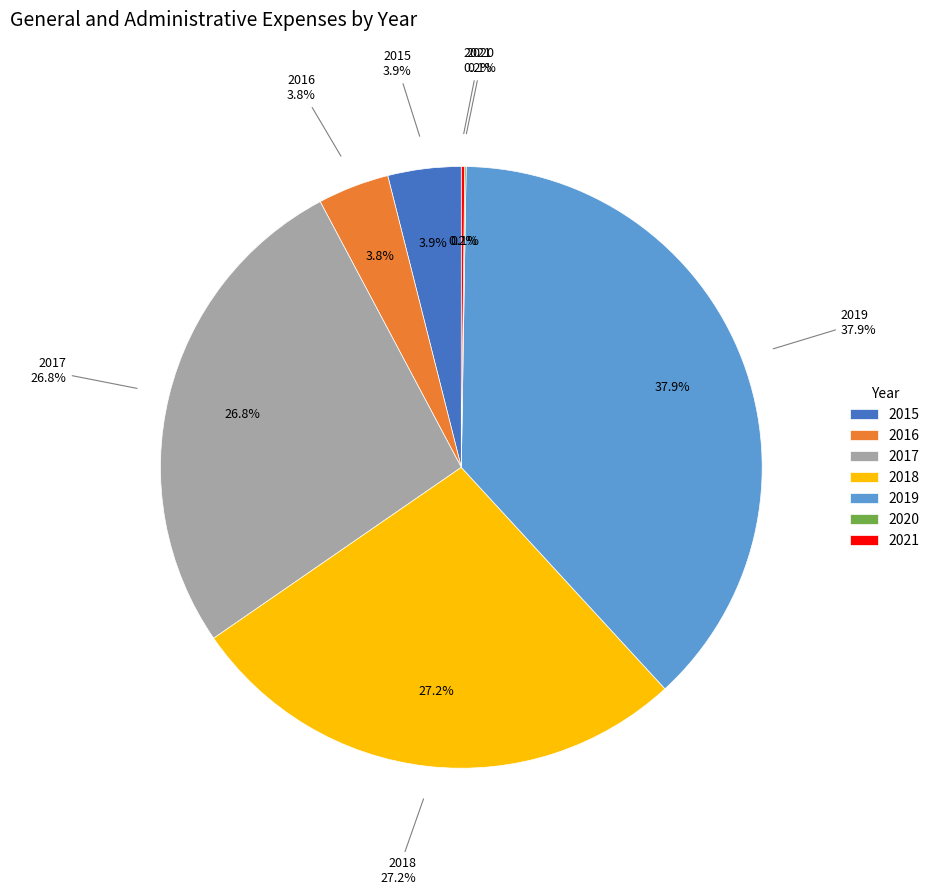

Which category has the smallest portion of the pie?

2020